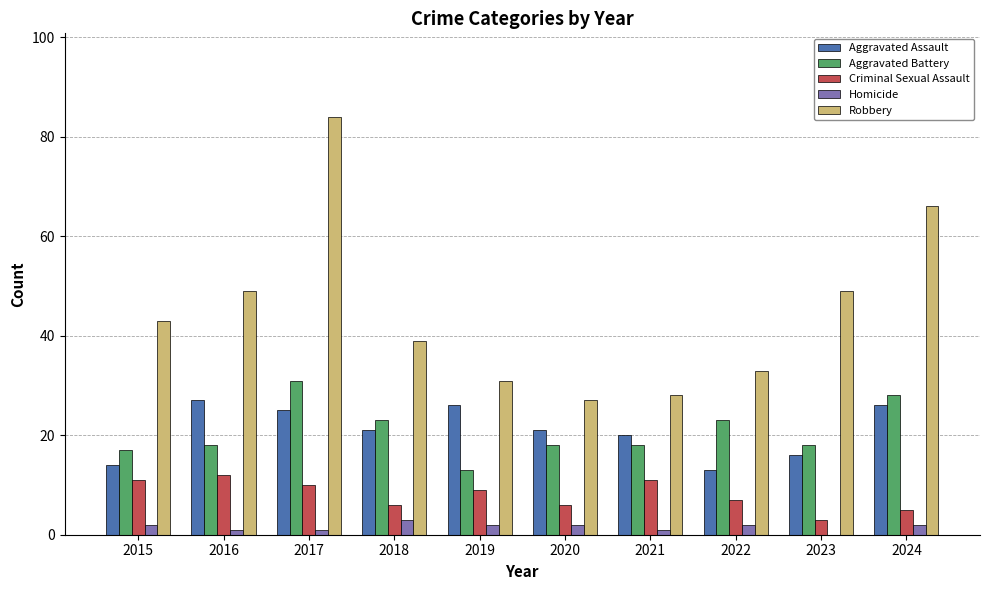

Count the number of categories in the chart.

10